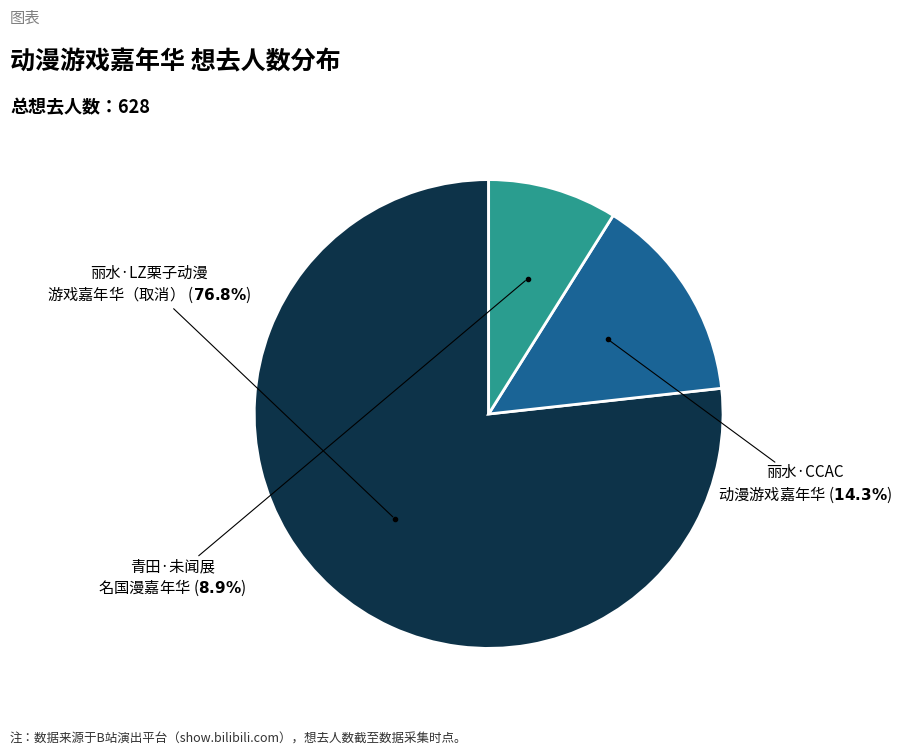

Is there any slice that represents more than half of the pie?

Yes